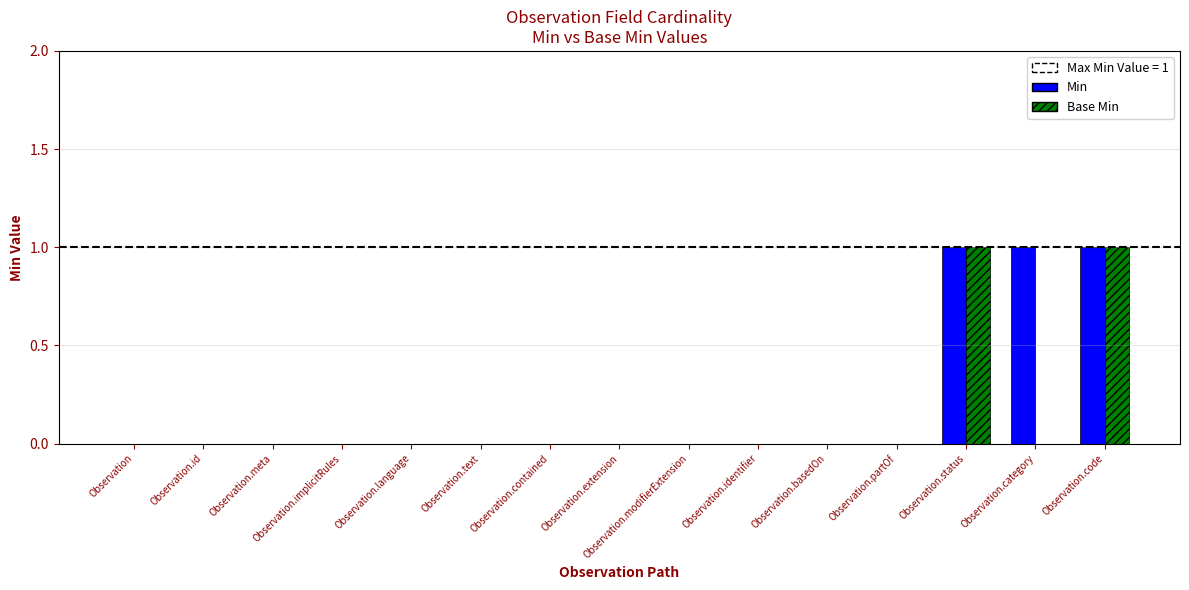

What is the sum of all Min values?

3